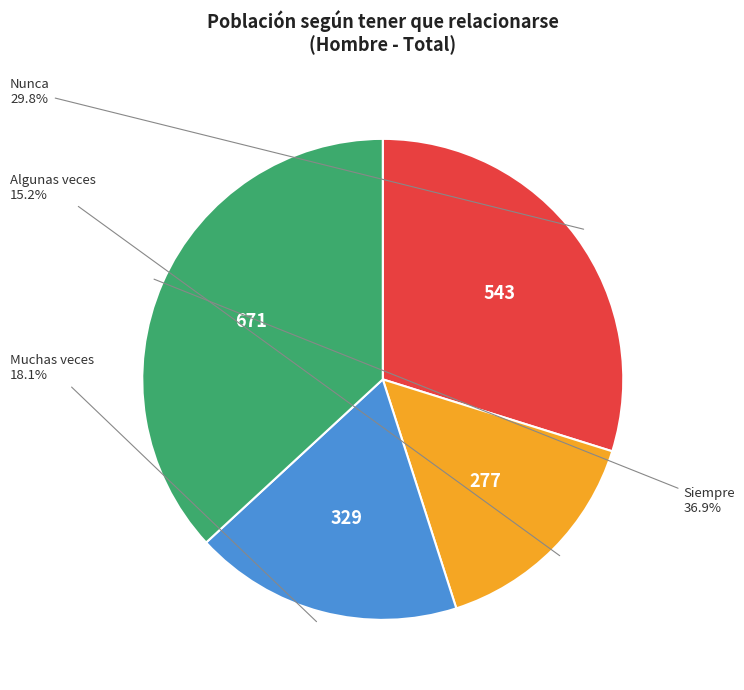

Does any single category account for the majority?

No